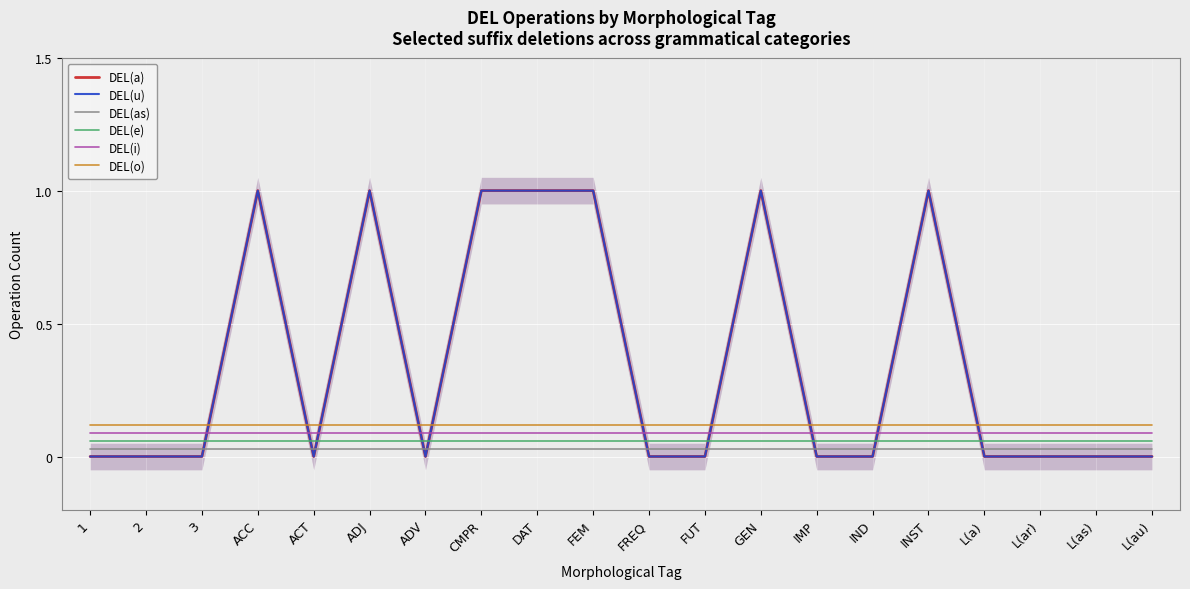

At how many categories does at least one series exceed 0?

20